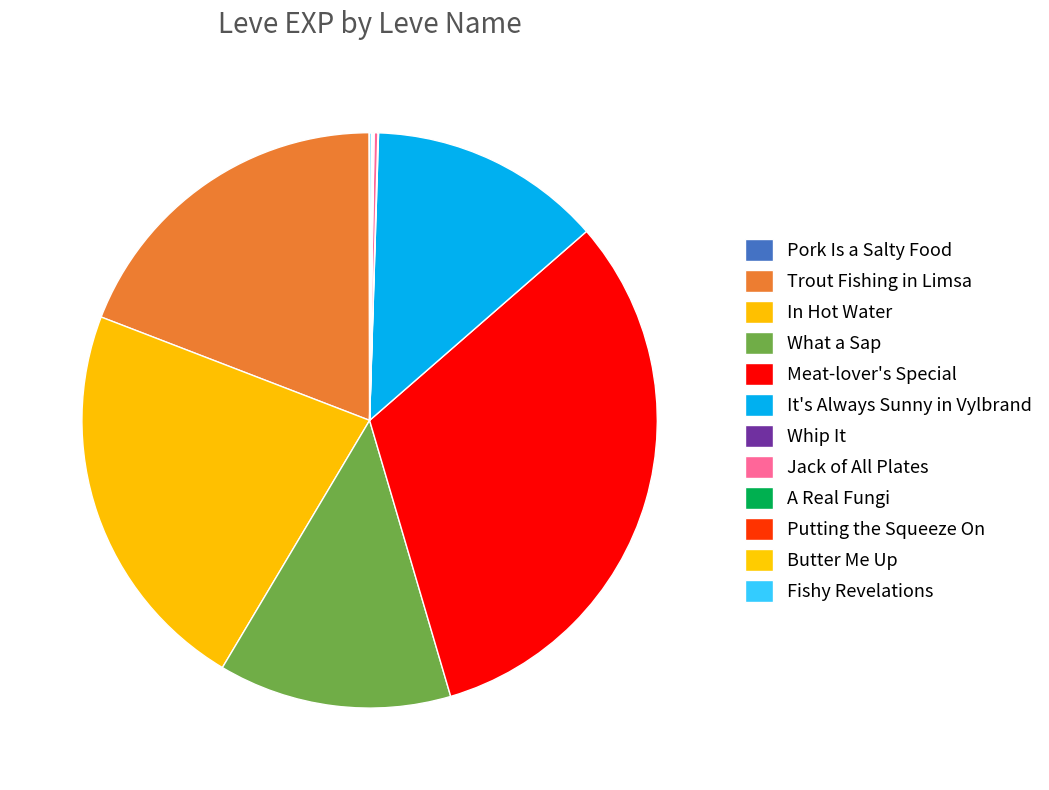

The In Hot Water slice represents 9% of the pie. True or false?

False